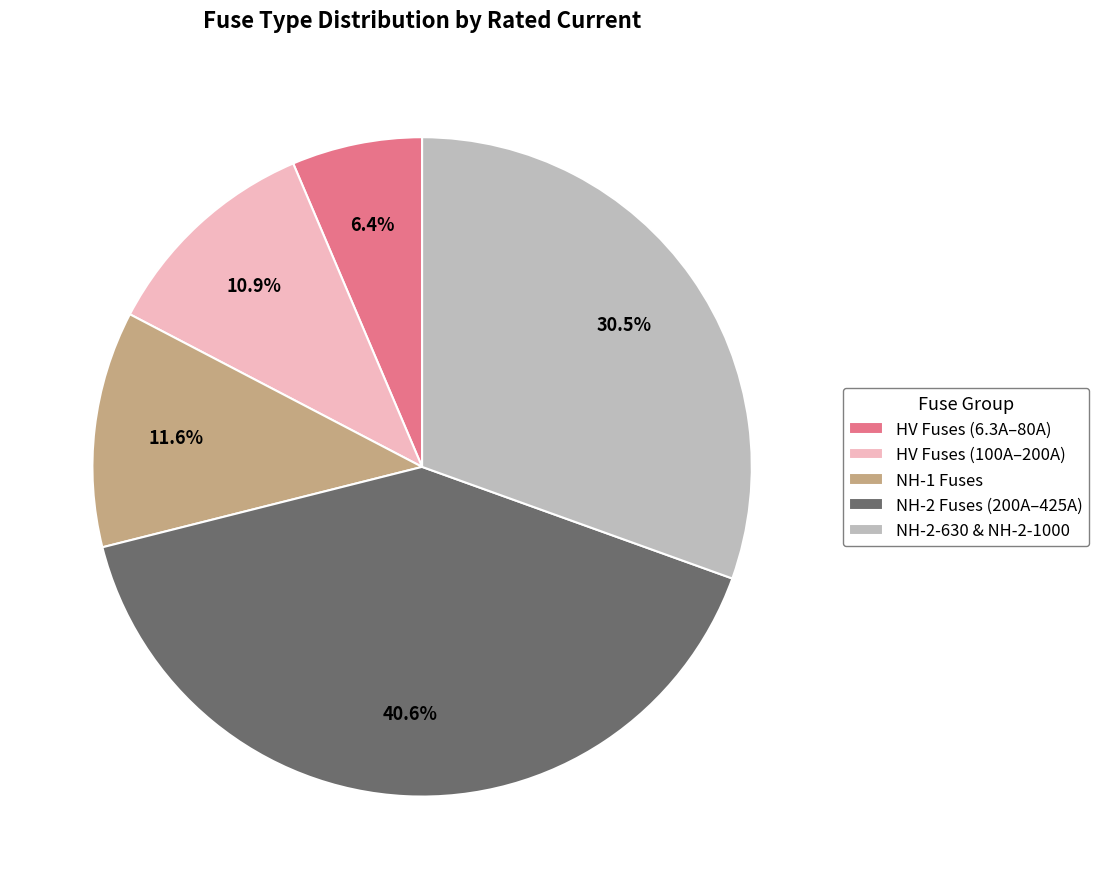

What portion of the pie excludes HV Fuses (100A–200A)?

89.1%